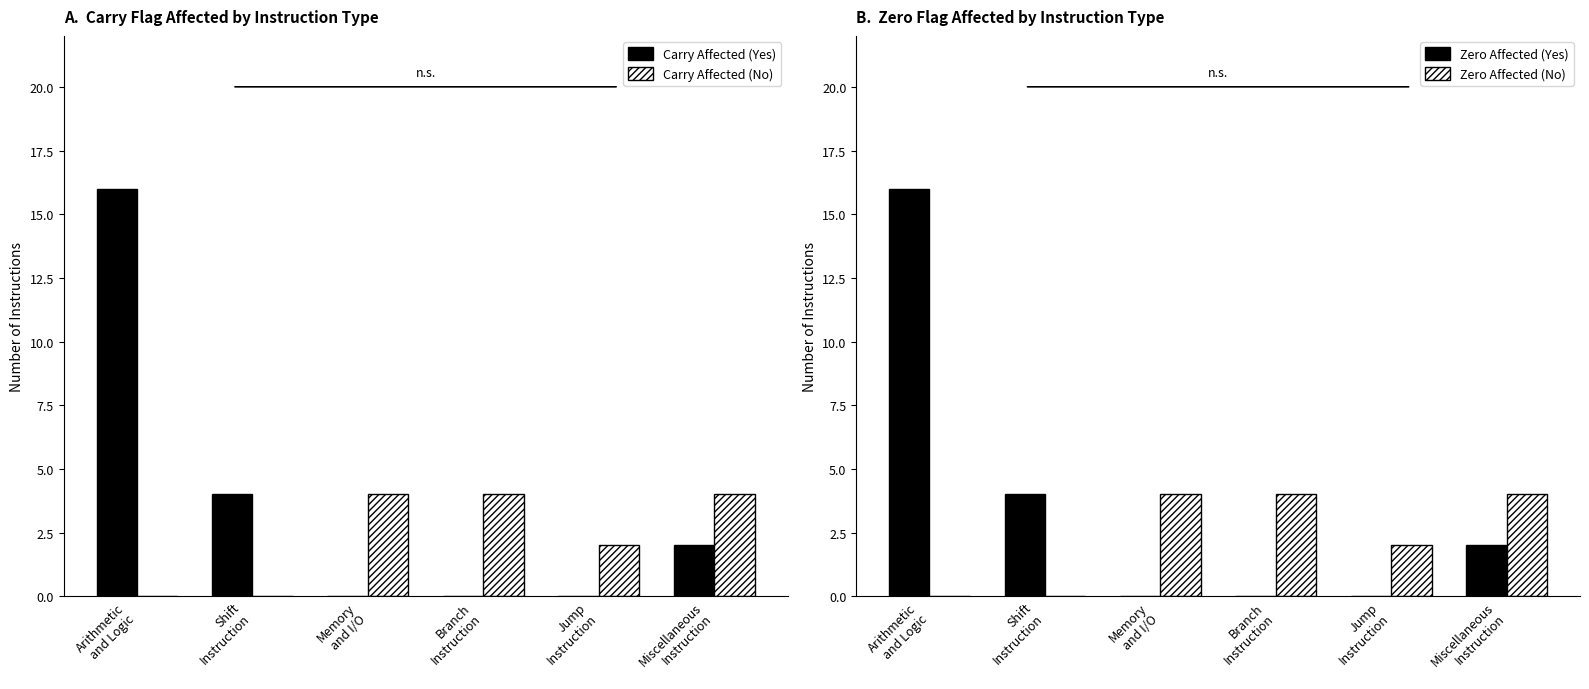

At which category is the sum across all series the highest?

Arithmetic
and Logic